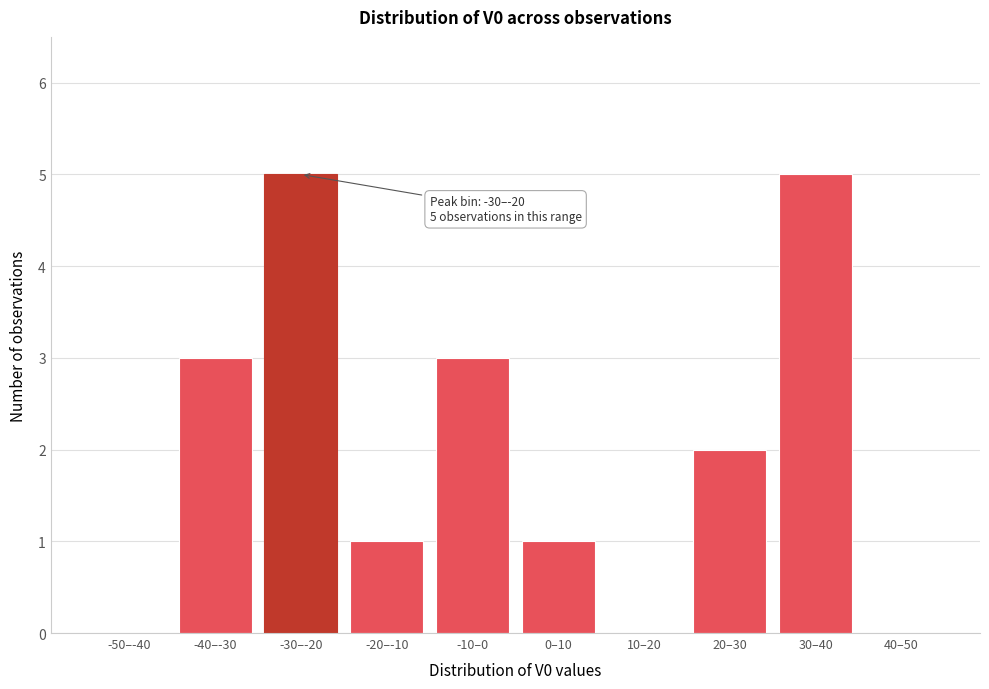

Reading right to left, extract all data points from this chart.

40–50=0	30–40=5	20–30=2	10–20=0	0–10=1	-10–0=3	-20–-10=1	-30–-20=5	-40–-30=3	-50–-40=0